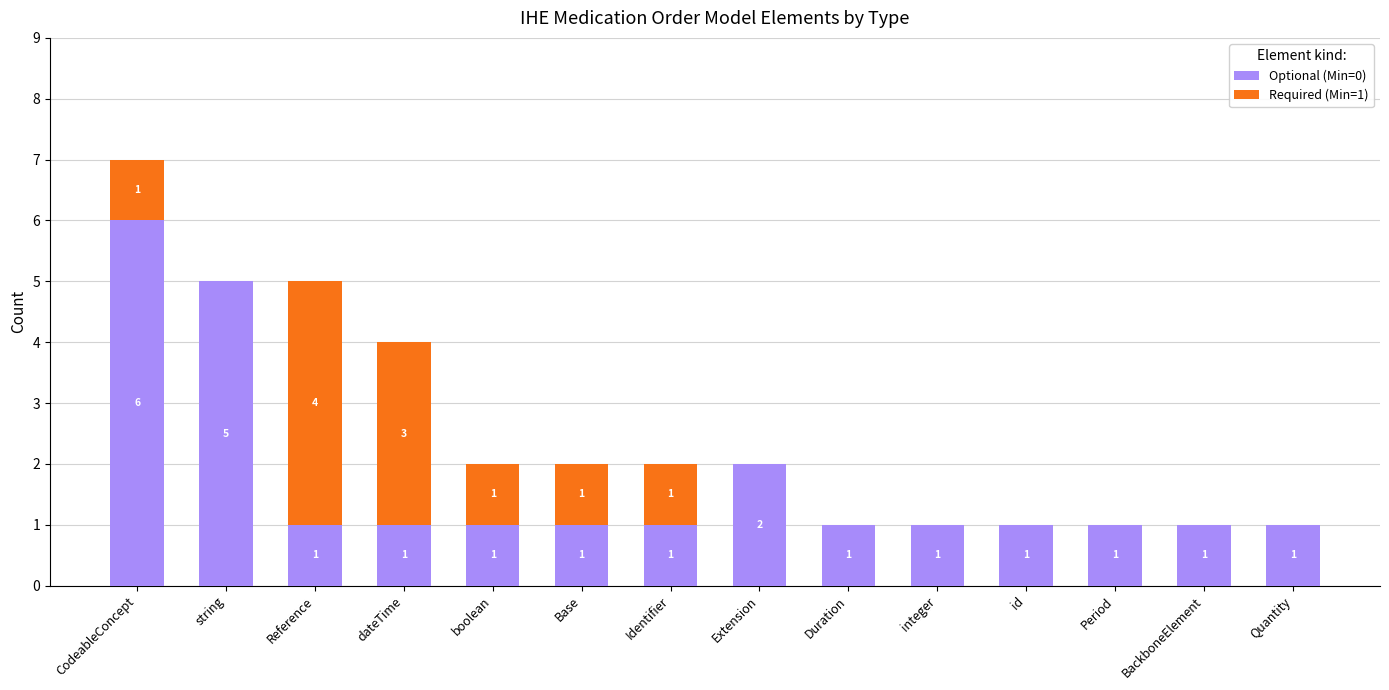

What is the total value across all series at integer?

1